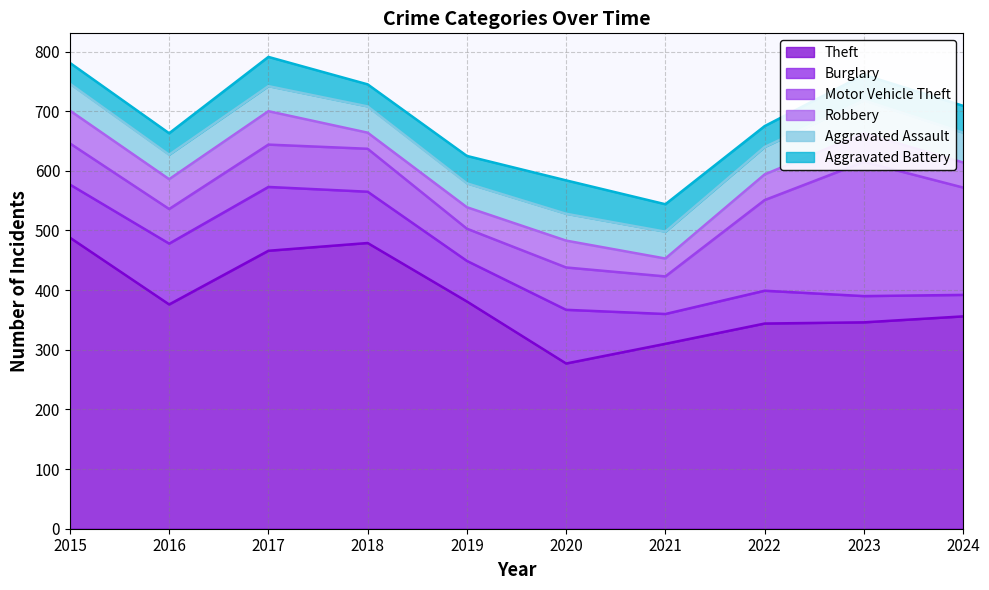

What is the minimum value shown in the chart?

27